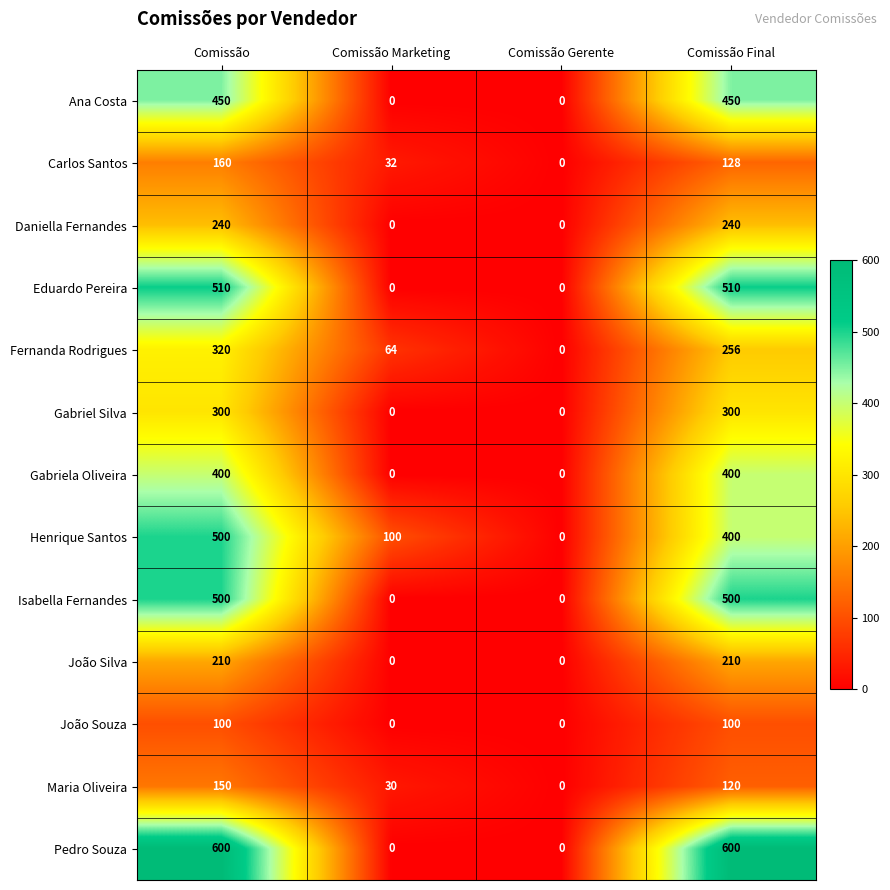

The Daniella Fernandes series shows 0 at Comissão Gerente. True or false?

True